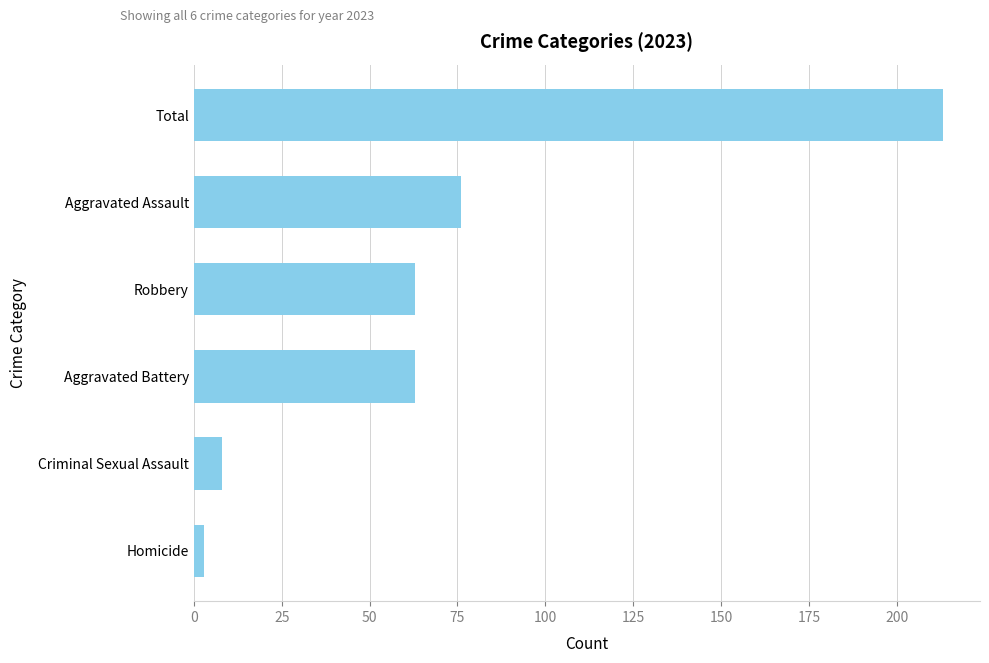

Which category has the lowest value across all series?

Homicide